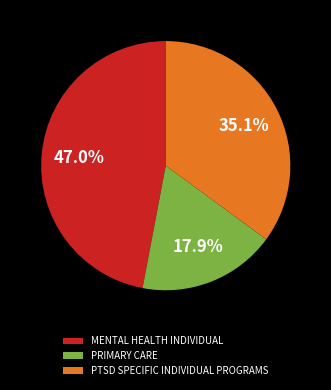

Which has a higher value, PTSD SPECIFIC INDIVIDUAL PROGRAMS or MENTAL HEALTH INDIVIDUAL?

MENTAL HEALTH INDIVIDUAL